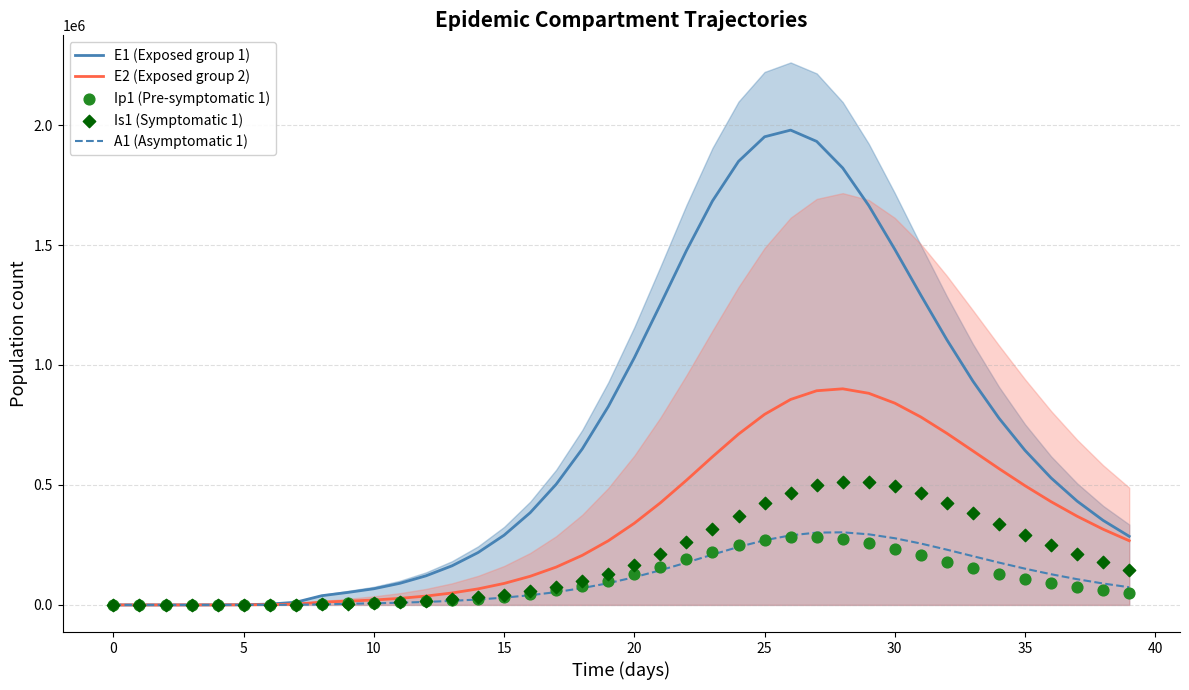

Which series has the largest Y range (max minus min)?

E1 (Exposed group 1)